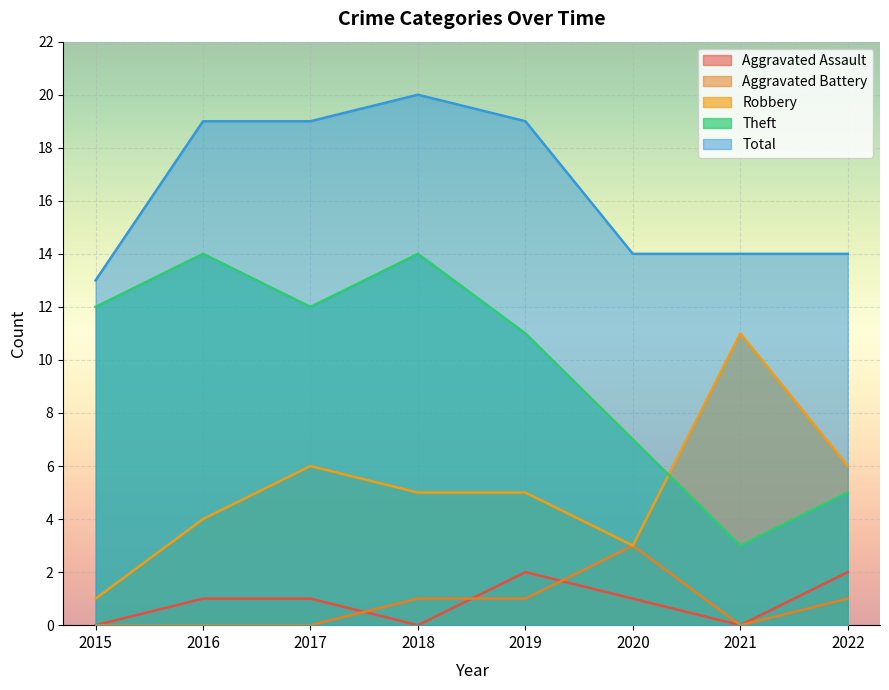

What is the difference between the maximum and minimum values in the Aggravated Battery series?

3